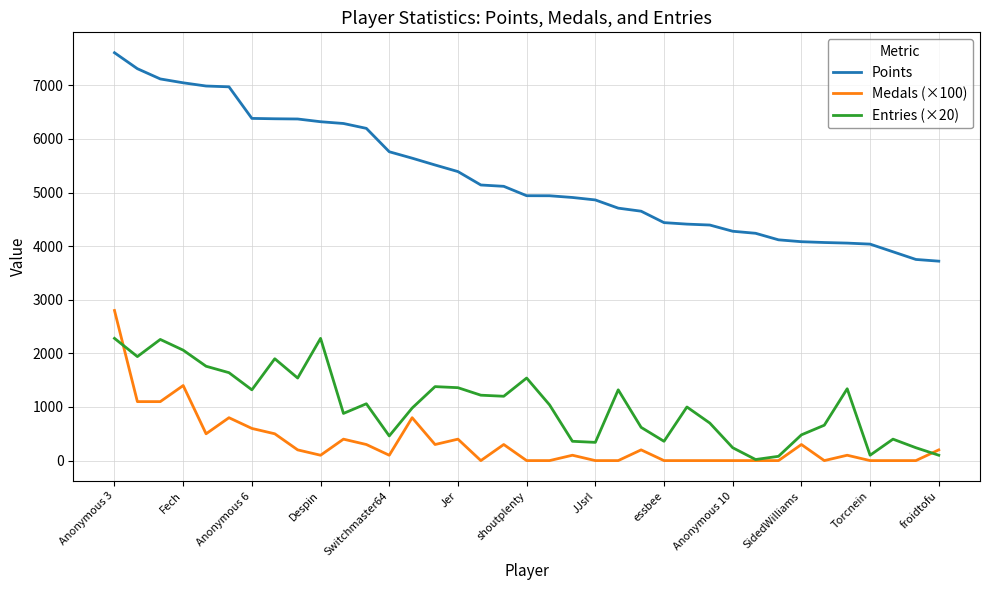

What is the greatest value displayed?

7608